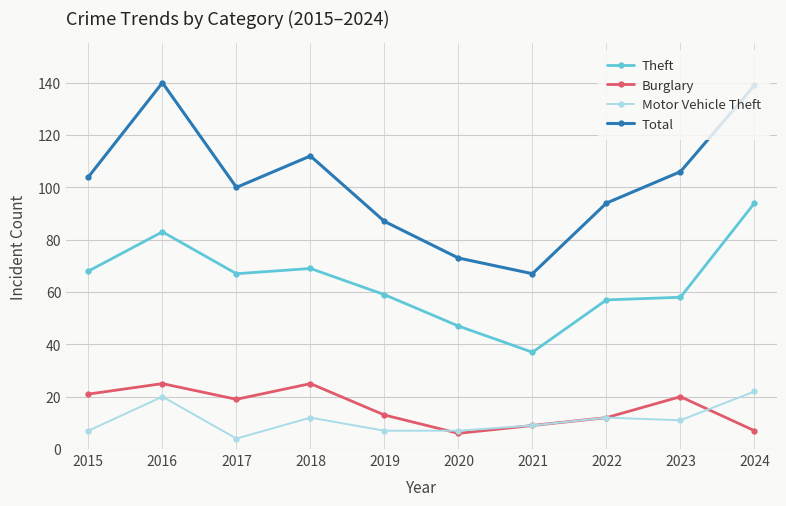

What is the total value across all series at 2016?

268